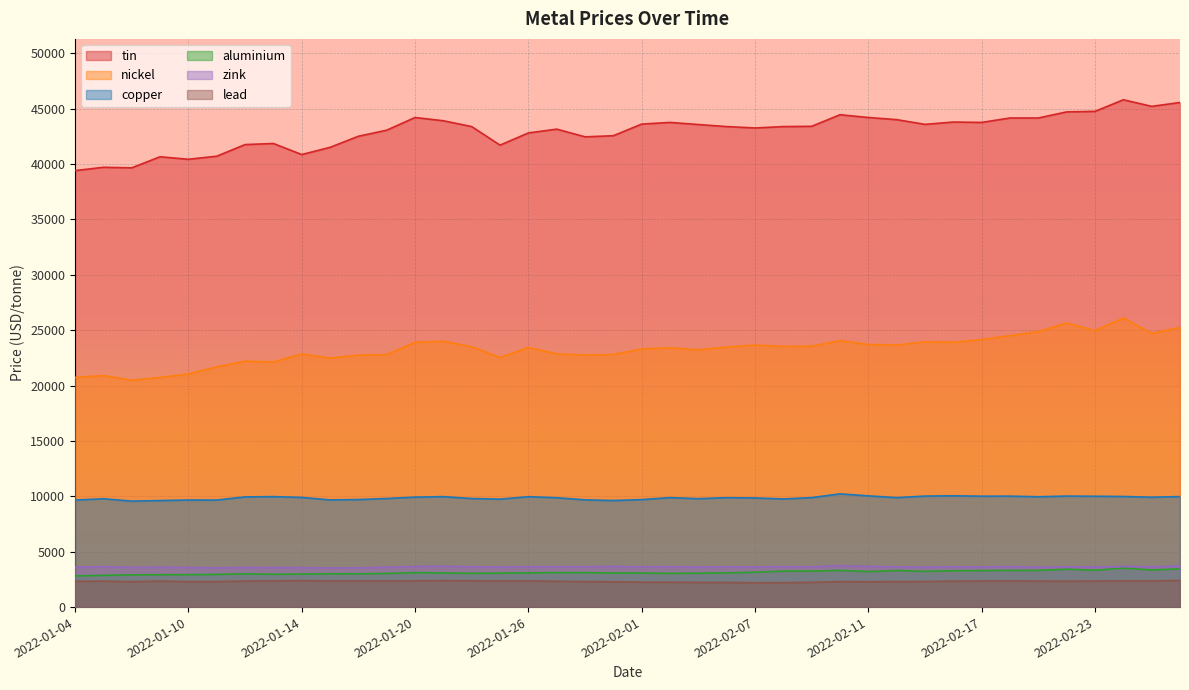

At which label does zink reach its minimum?

2022-01-17